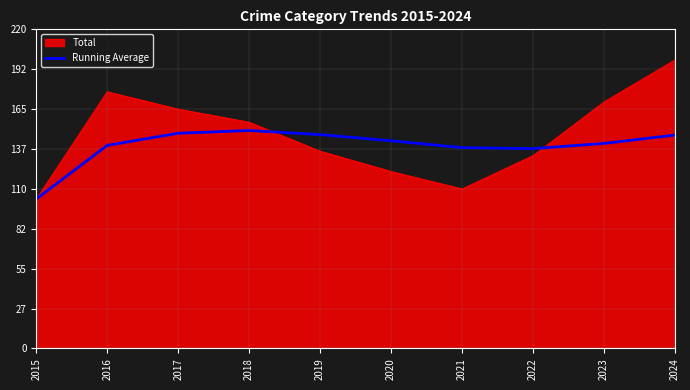

Which series changed the most between 2018 and 2019?

Total